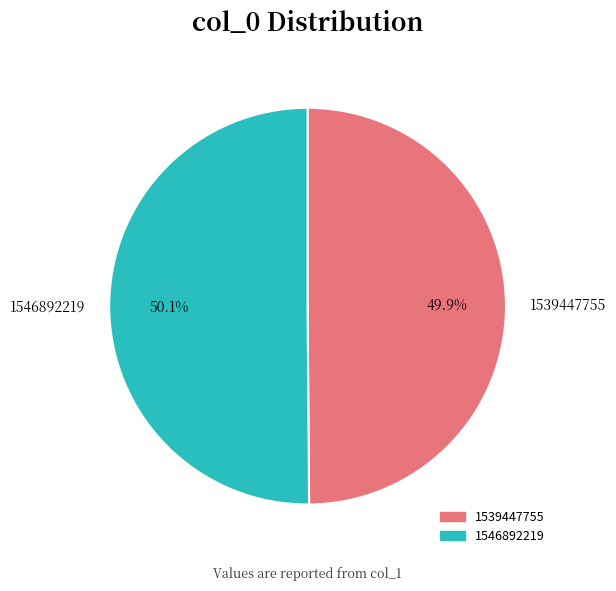

What is the ratio of the value at 1539447755 to the value at 1546892219?

1.0